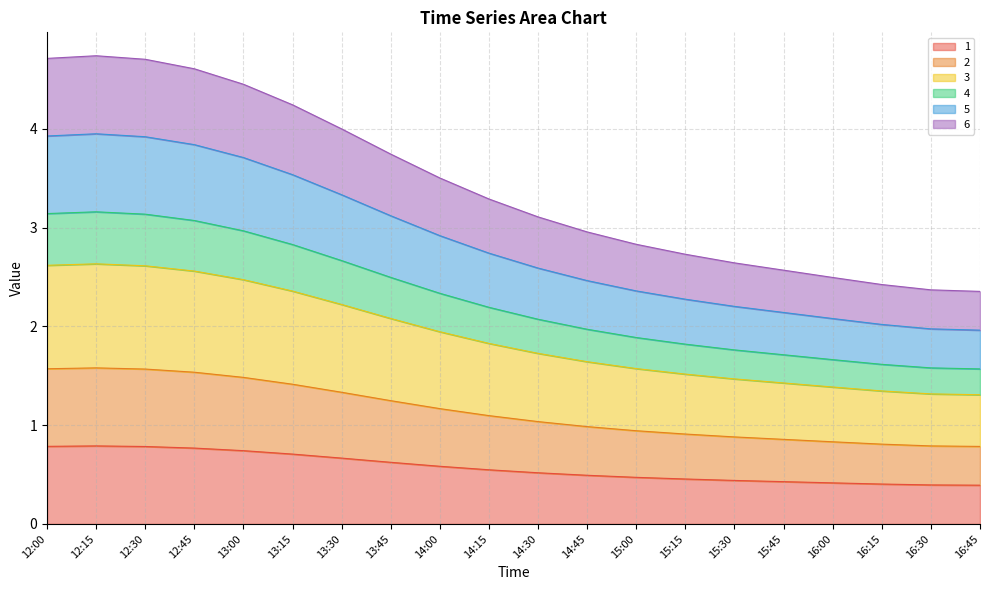

In 5, how many points are higher than both neighbors (excluding endpoints)?

1